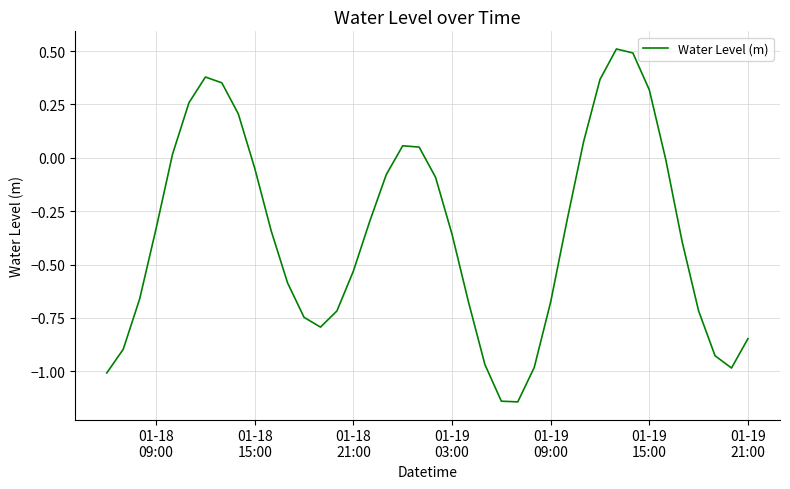

How many lines are shown in the chart?

1